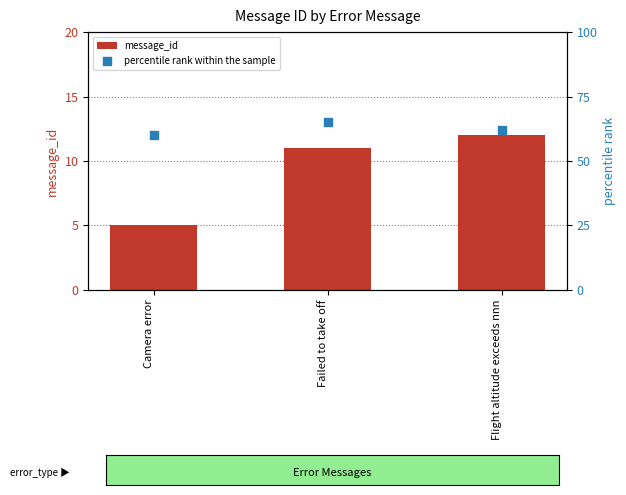

Which series reaches the maximum Y coordinate?

percentile rank within the sample